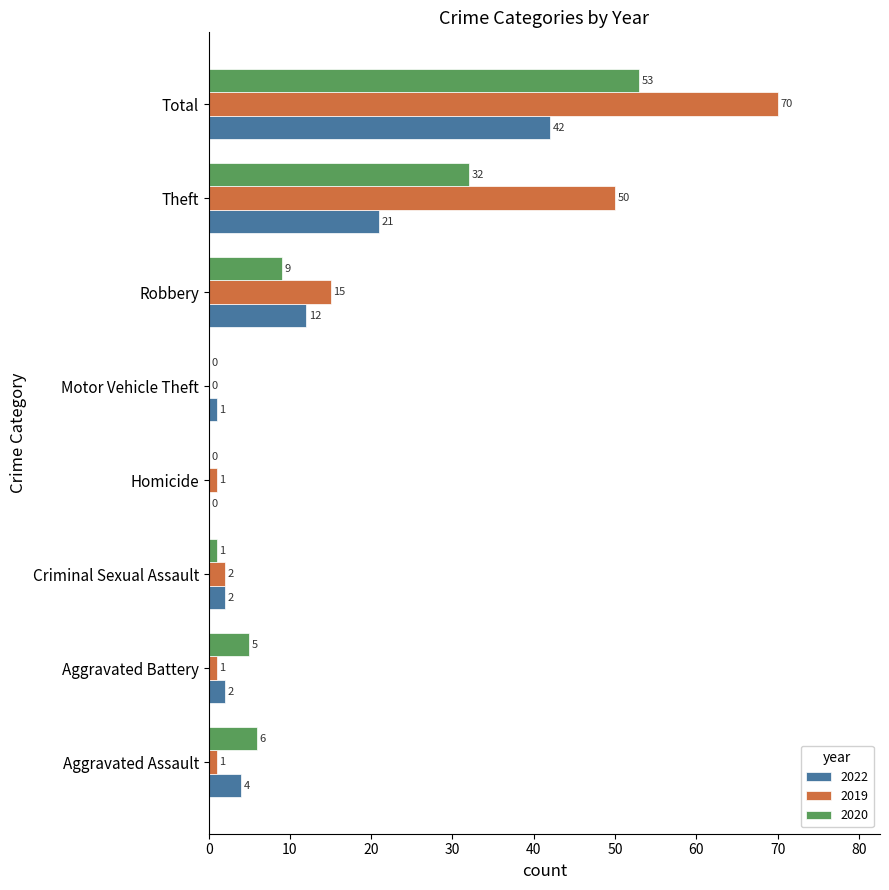

The 2020 series shows 0 at Homicide. True or false?

True